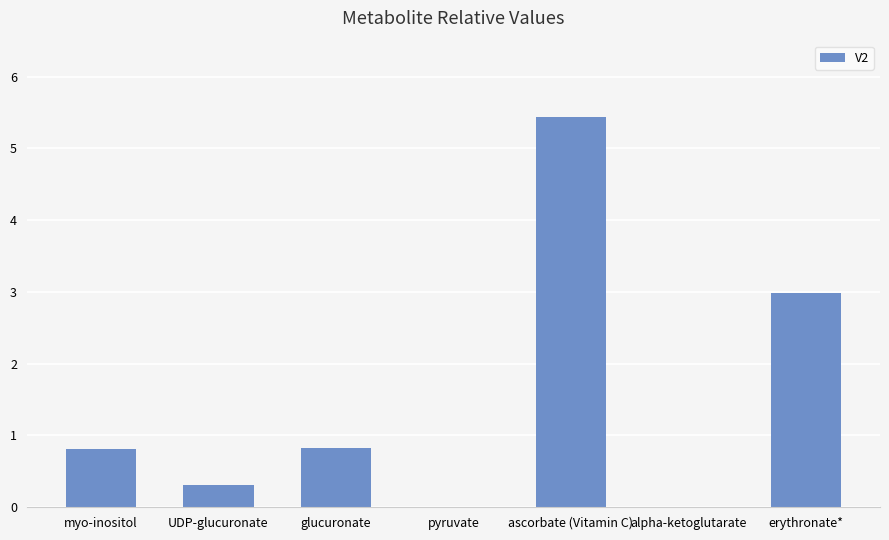

Is it true that the value at erythronate* is 1.8?

False